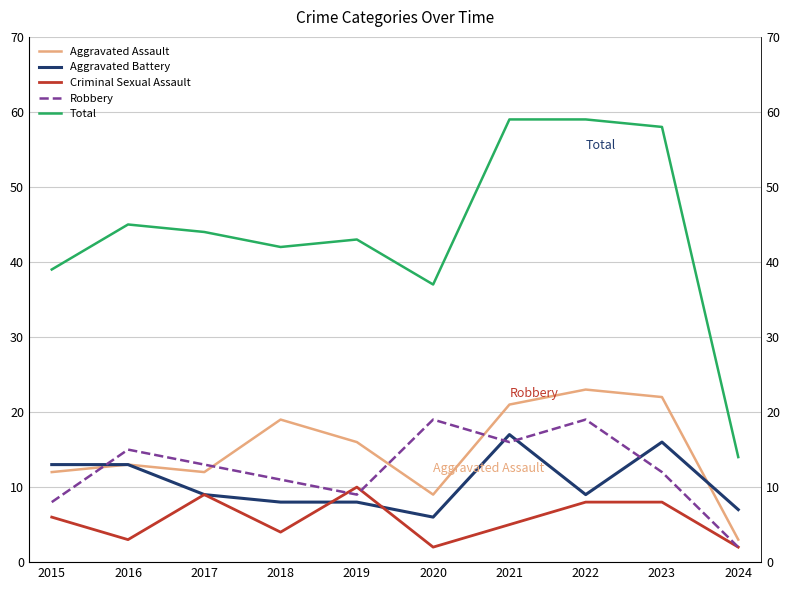

True or false: Aggravated Assault has more than 1 interior local peaks.

True